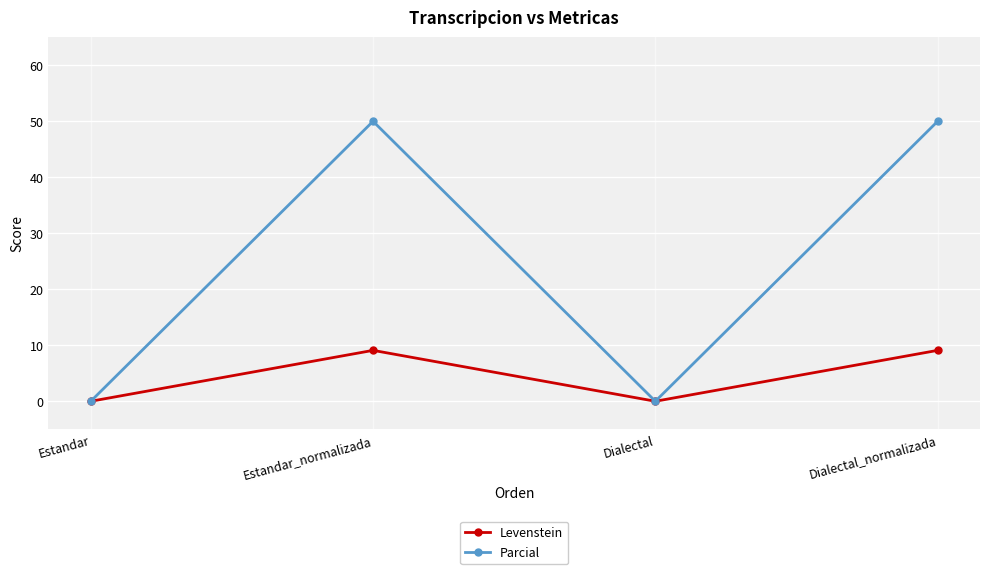

True or false: Levenstein has more than 1 interior local peaks.

False